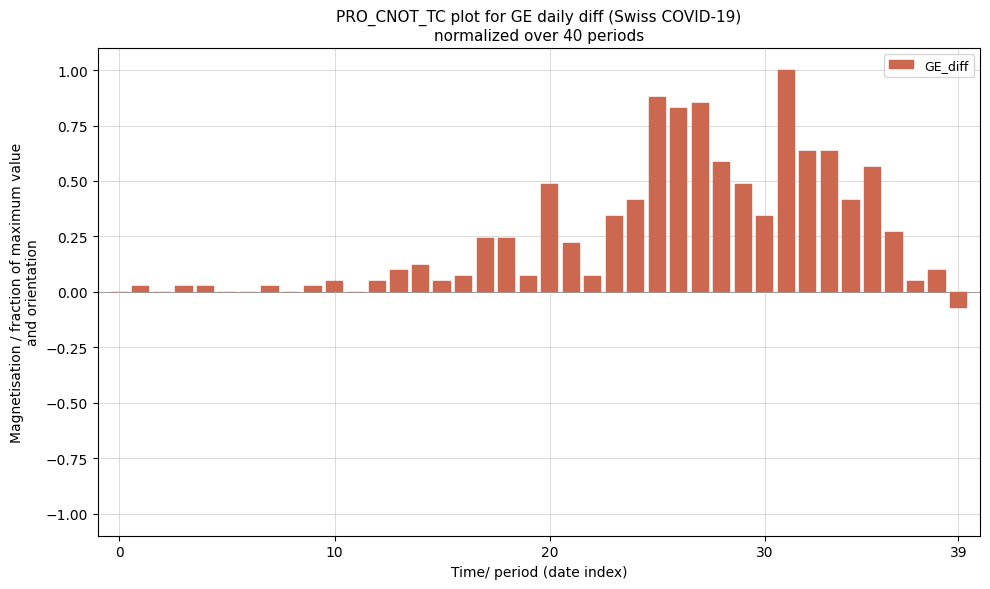

What is the maximum value shown in the chart?

1.0